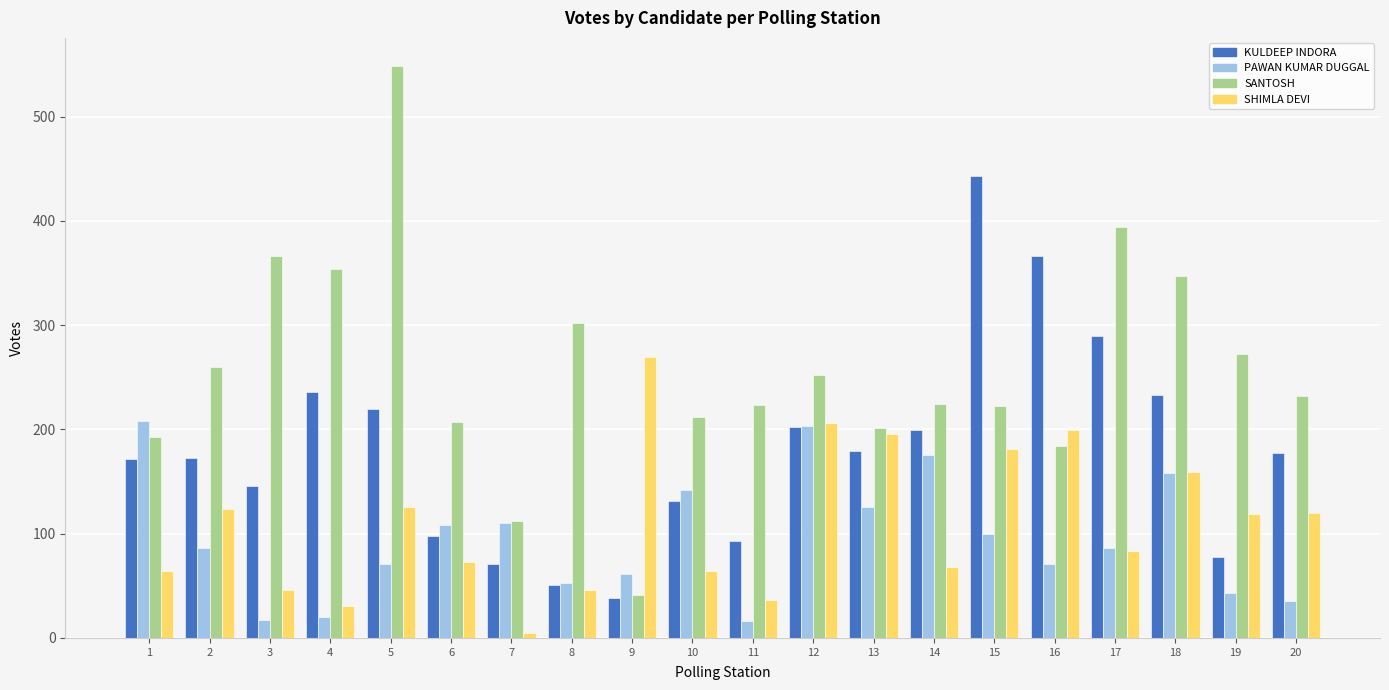

Is the value of SHIMLA DEVI at 6 greater than the value of PAWAN KUMAR DUGGAL at 18?

No